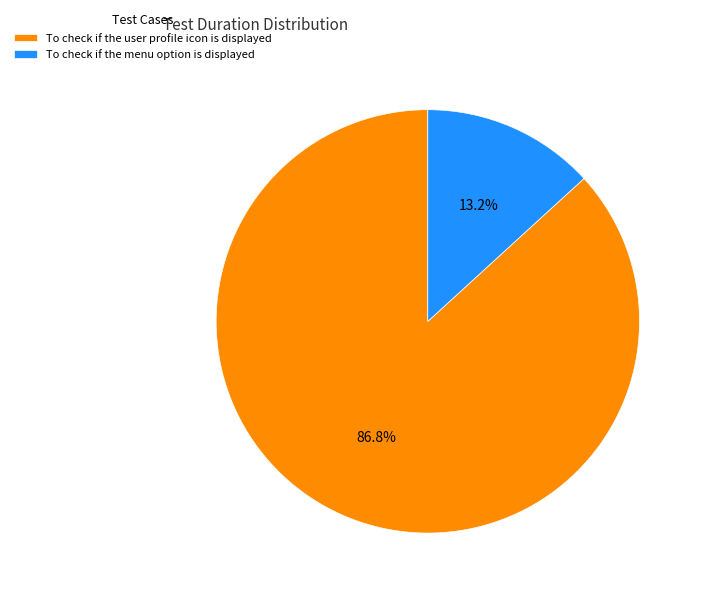

Is there any slice that represents more than half of the pie?

Yes